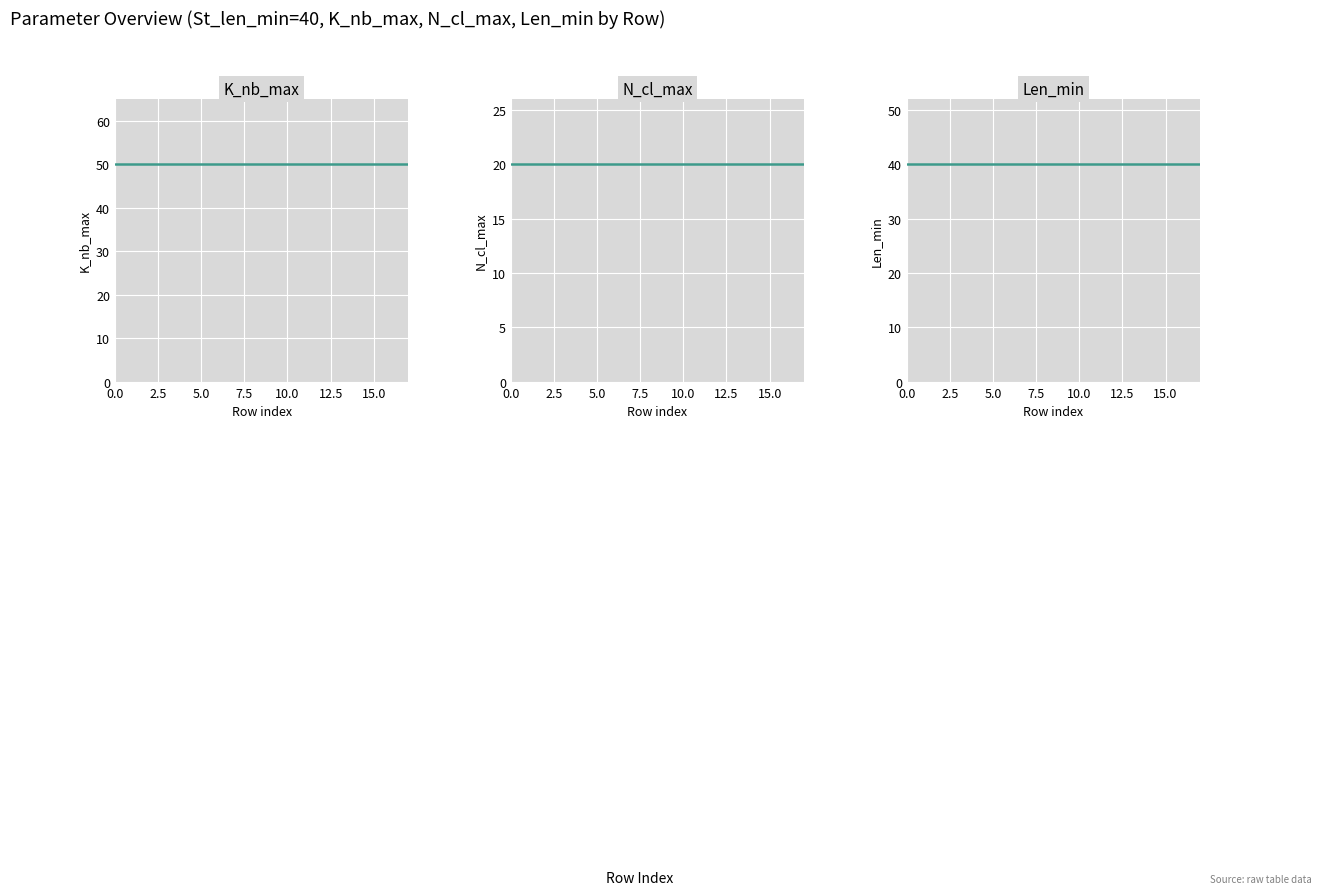

How many lines are shown in the chart?

3